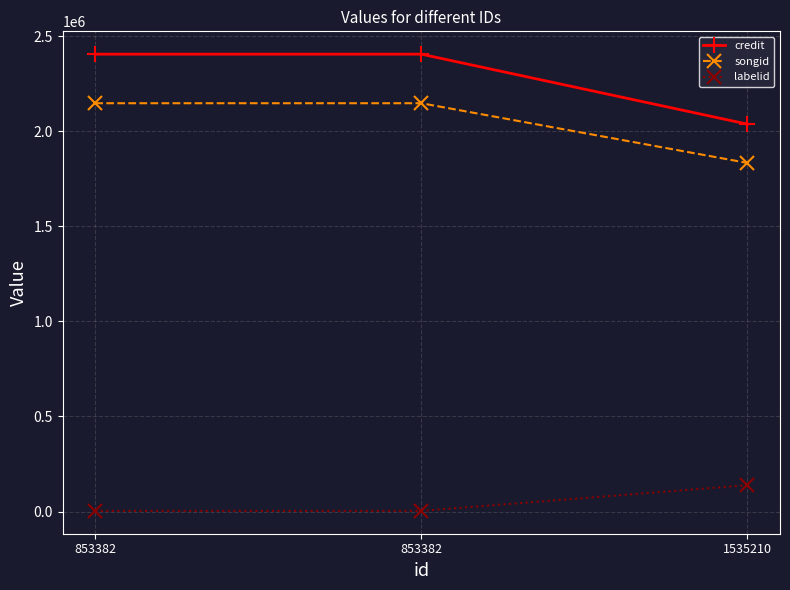

What is the sum of the labelid values at 853382 and 1535210?

142481